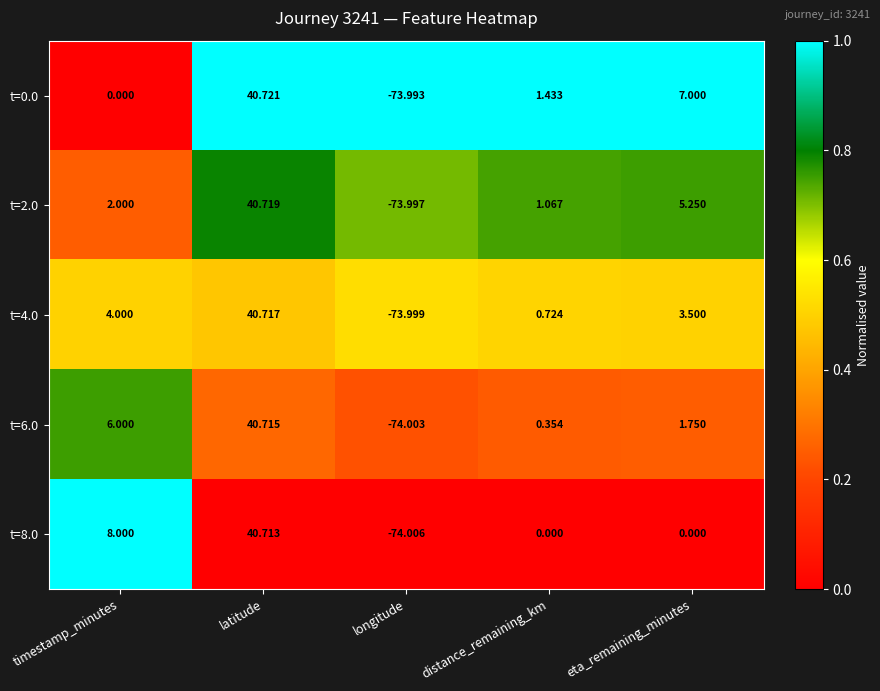

Where is t=4.0 nearest to the value -16?

distance_remaining_km